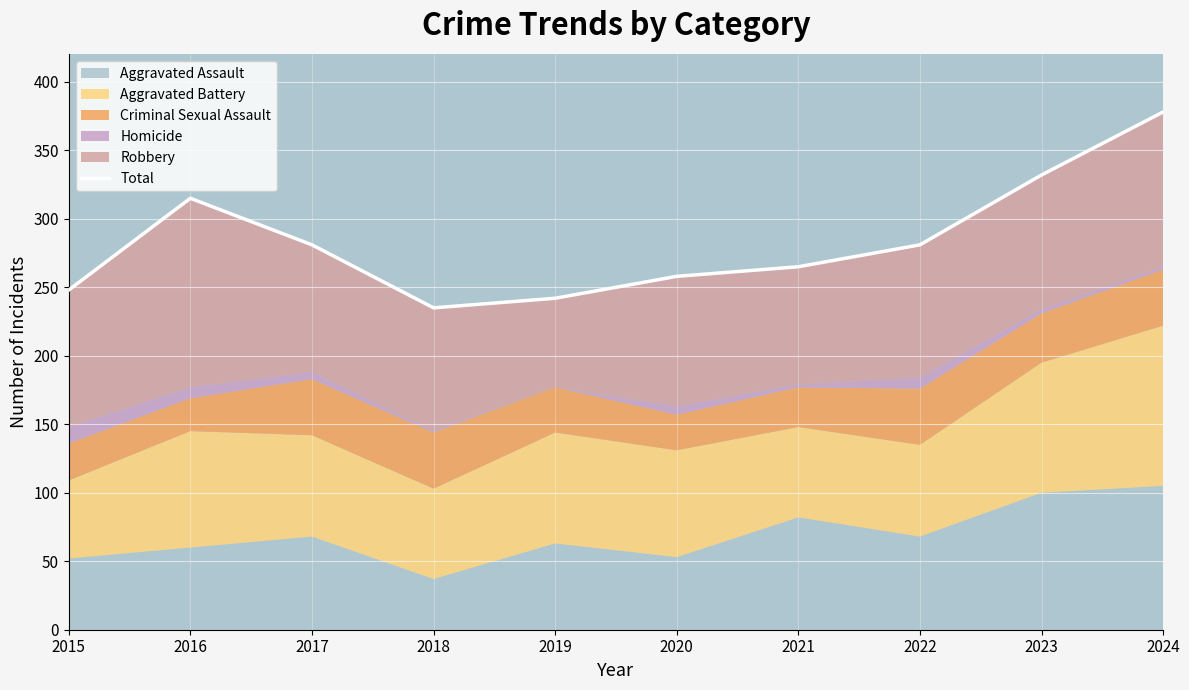

Reading right to left, transcribe all the data shown in this chart.

2024=378	2023=332	2022=281	2021=265	2020=258	2019=242	2018=235	2017=281	2016=315	2015=248